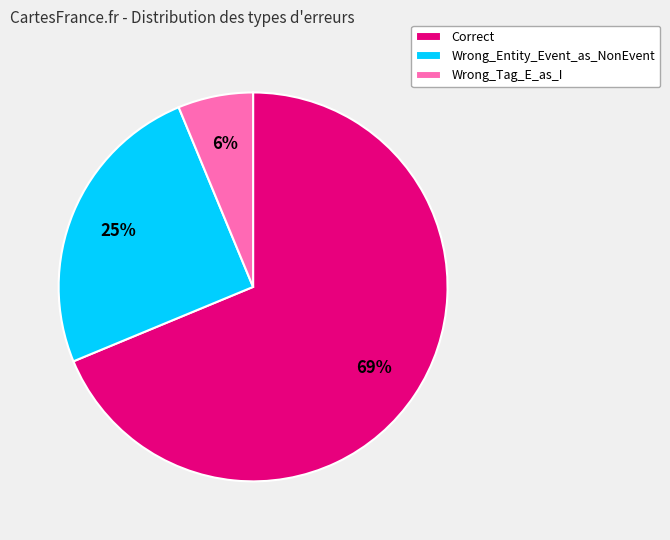

How many slices are in this pie chart?

3